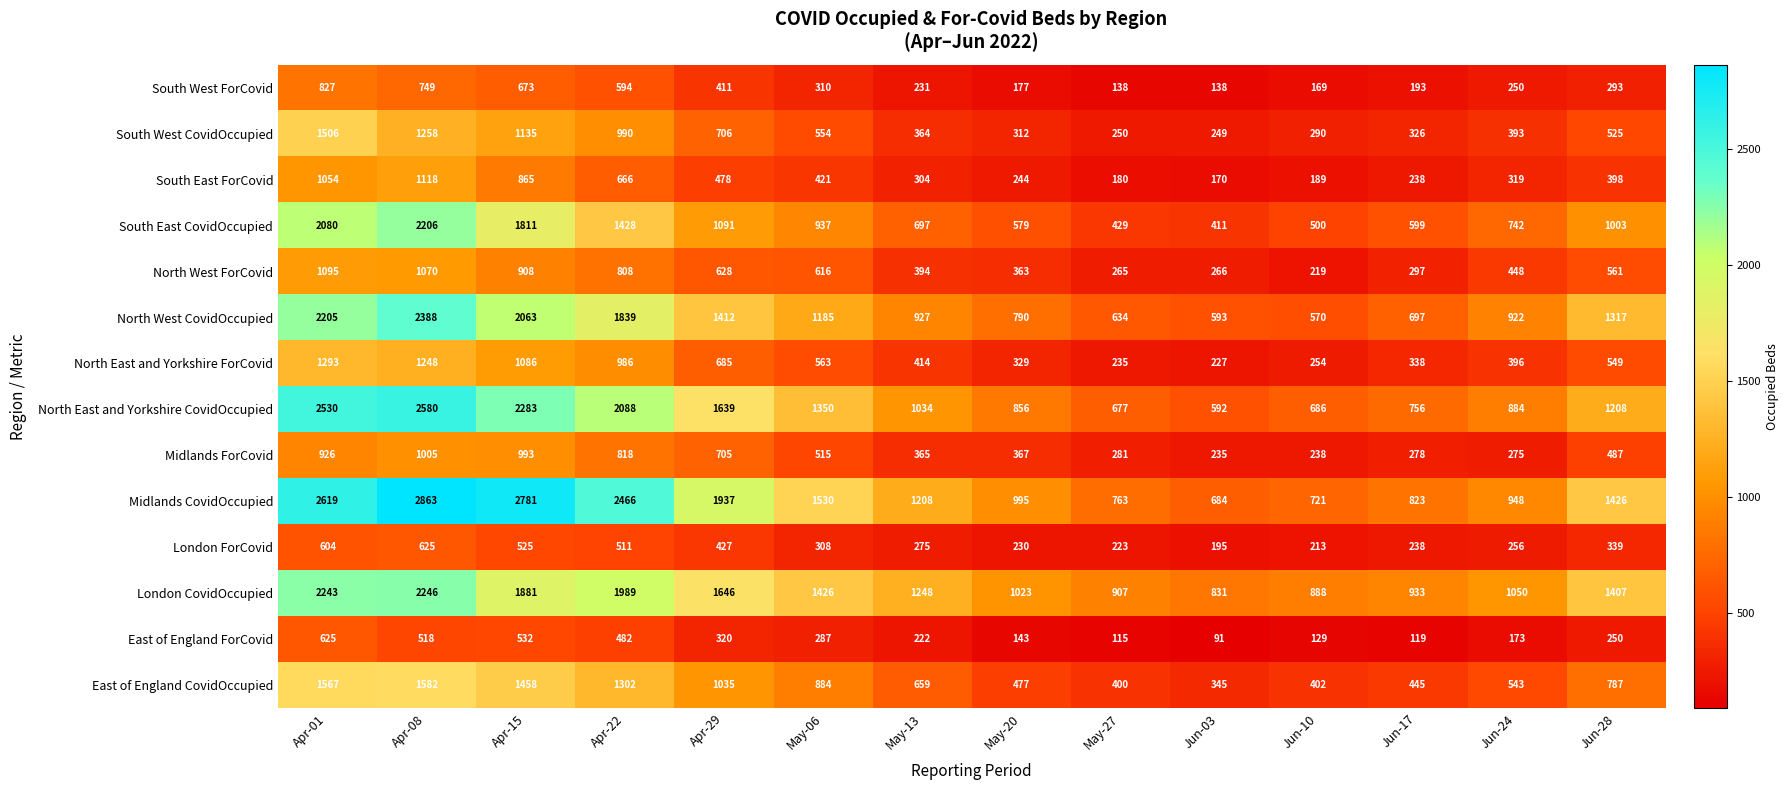

What is the difference between the South West ForCovid values at May-06 and Jun-17?

117